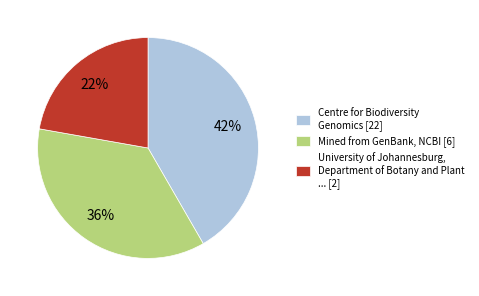

Rank the categories by value from lowest to highest.

University of Johannesburg, Department of Botany and Plant ... [2], Mined from GenBank, NCBI [6], Centre for Biodiversity Genomics [22]